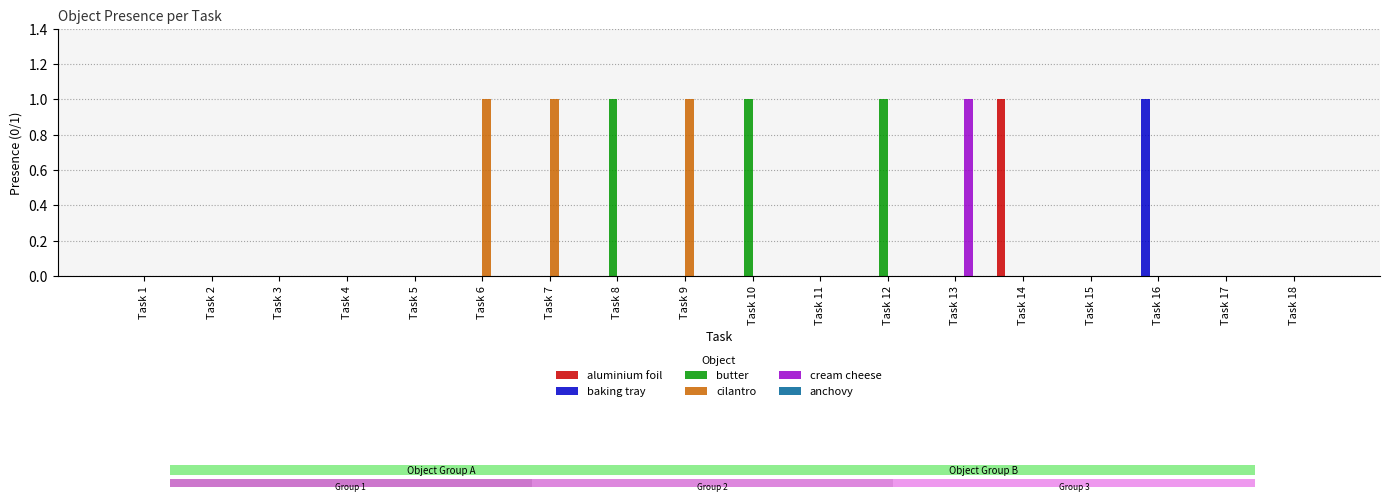

Is it true that baking tray equals 0 at Task 5?

True